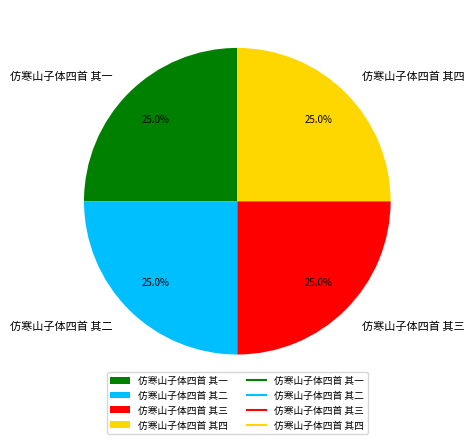

The 仿寒山子体四首 其二 slice represents 25% of the pie. True or false?

True